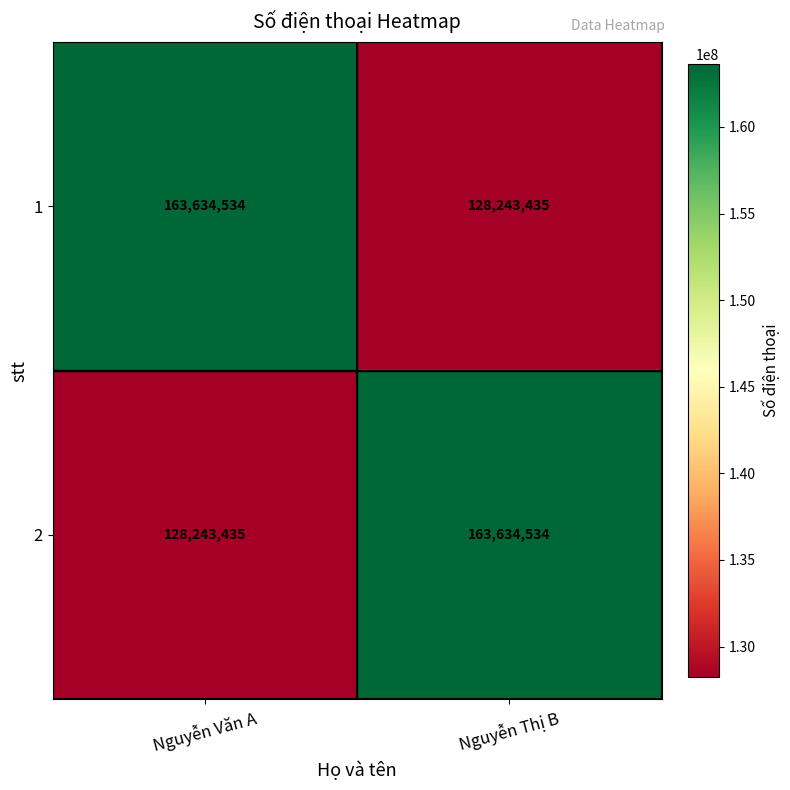

Rank the series at Nguyễn Văn A from highest to lowest value.

1, 2